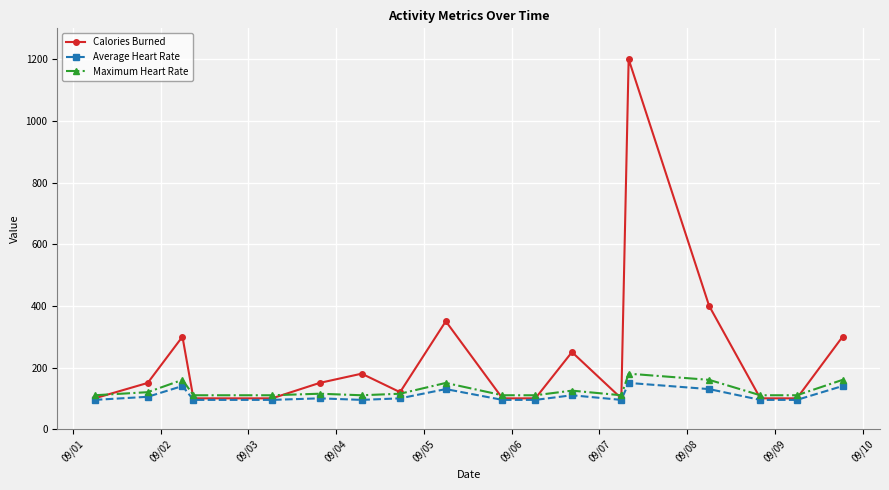

How many distinct data groups are displayed?

3